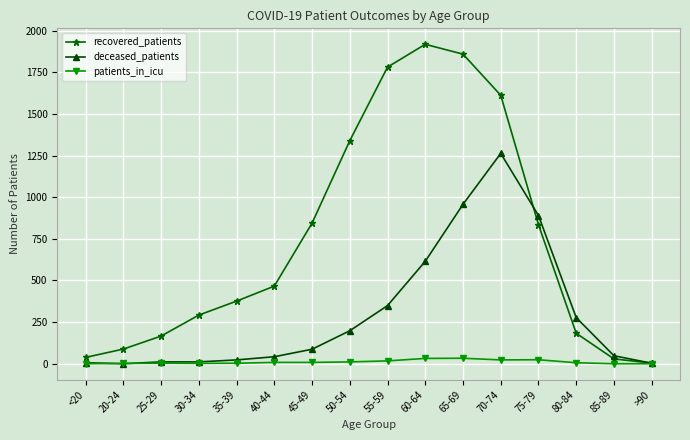

What is the label of the 10th point from the right?

45-49